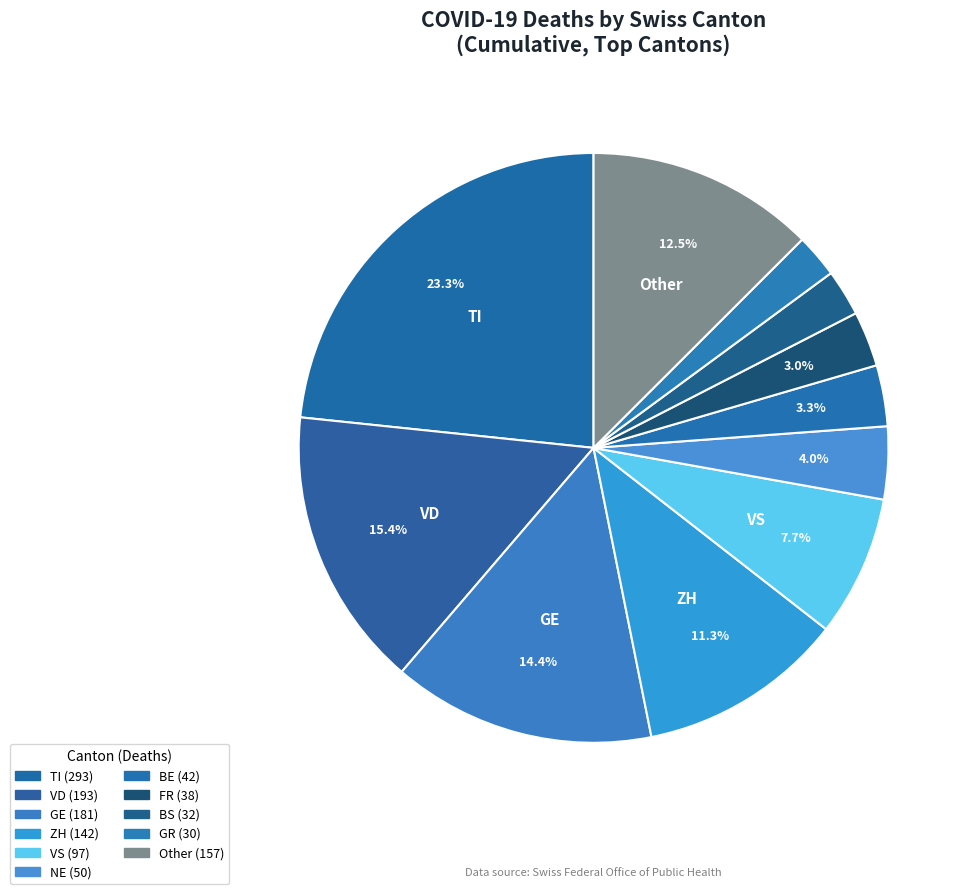

How many segments does this pie chart have?

11